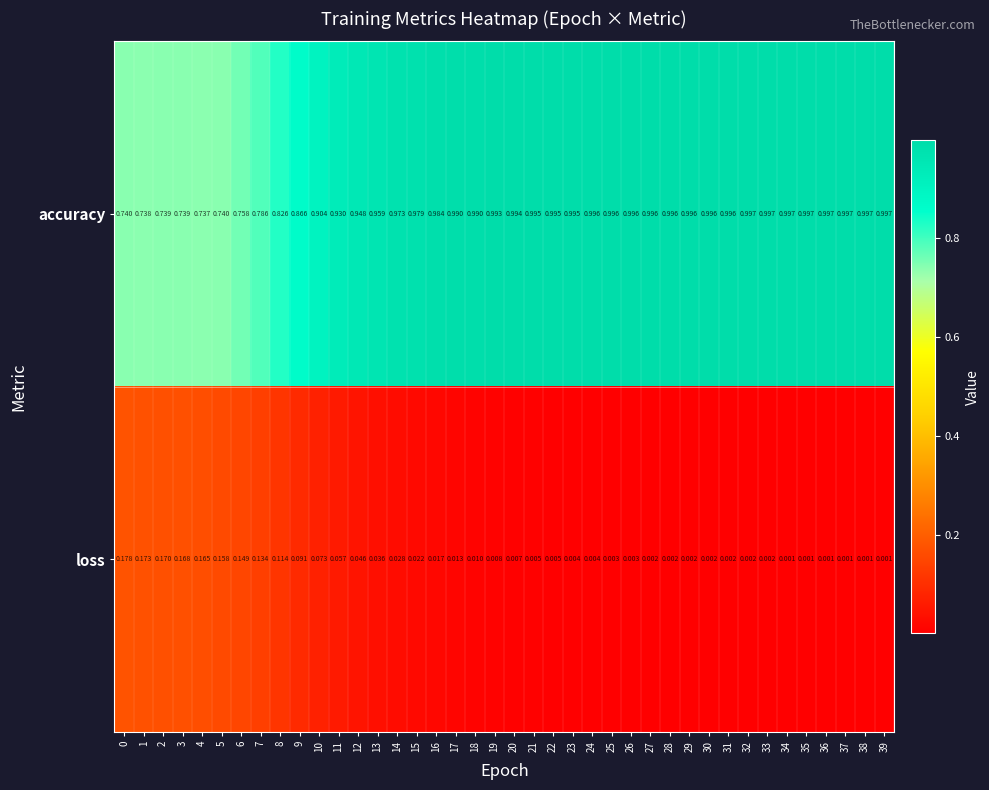

Which series has the largest total across all categories?

accuracy